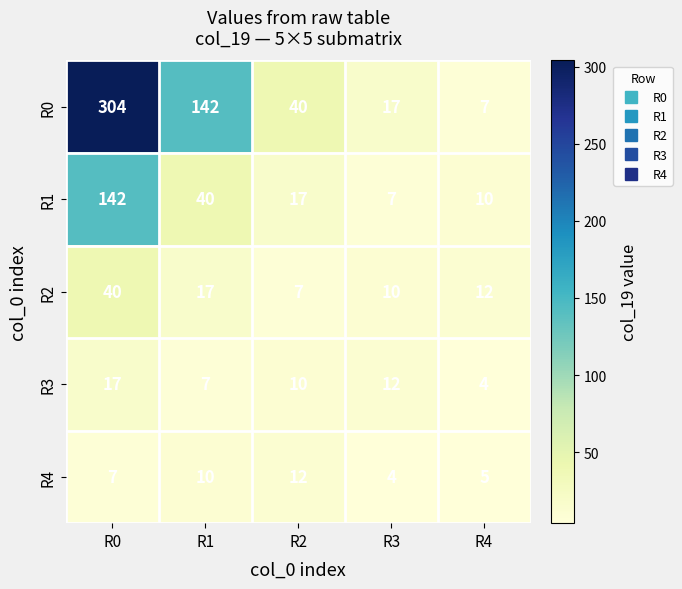

Rank the series by their maximum value, from highest to lowest.

R0, R1, R2, R3, R4